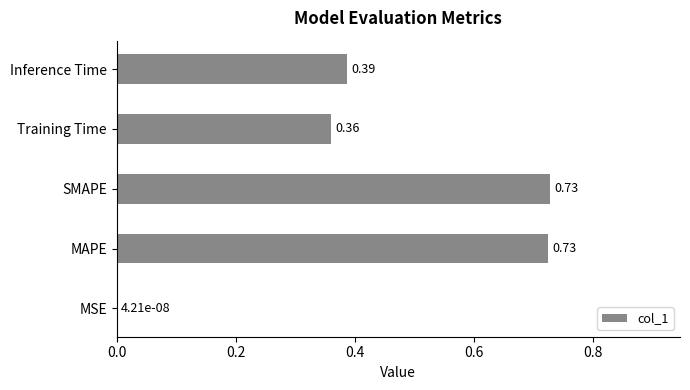

Where is the data nearest to the value 0?

MSE